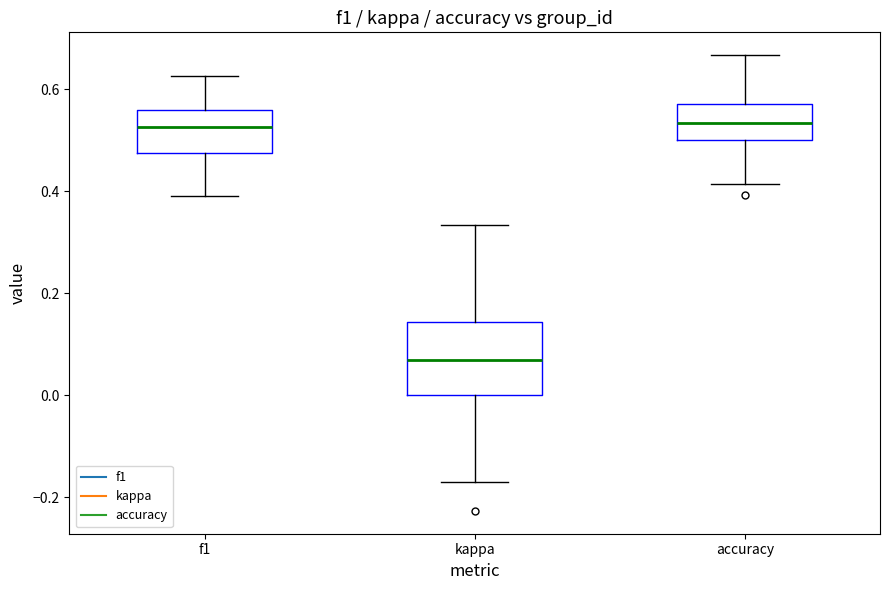

Reading left to right, read every box against the y-axis: the position of its median line, the range the box covers, and the ends of its whiskers. The values are not printed on the chart, so give them approximately, as read against the axis.

f1: median 0.52, box 0.48 to 0.56, whiskers 0.40 to 0.62
kappa: median 0.06, box 0.00 to 0.14, whiskers -0.18 to 0.34
accuracy: median 0.54, box 0.50 to 0.58, whiskers 0.42 to 0.66